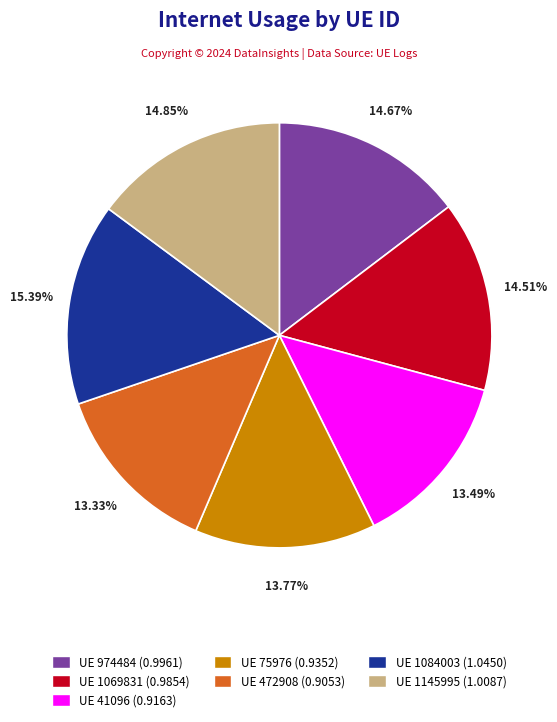

Is there any slice that represents more than half of the pie?

No